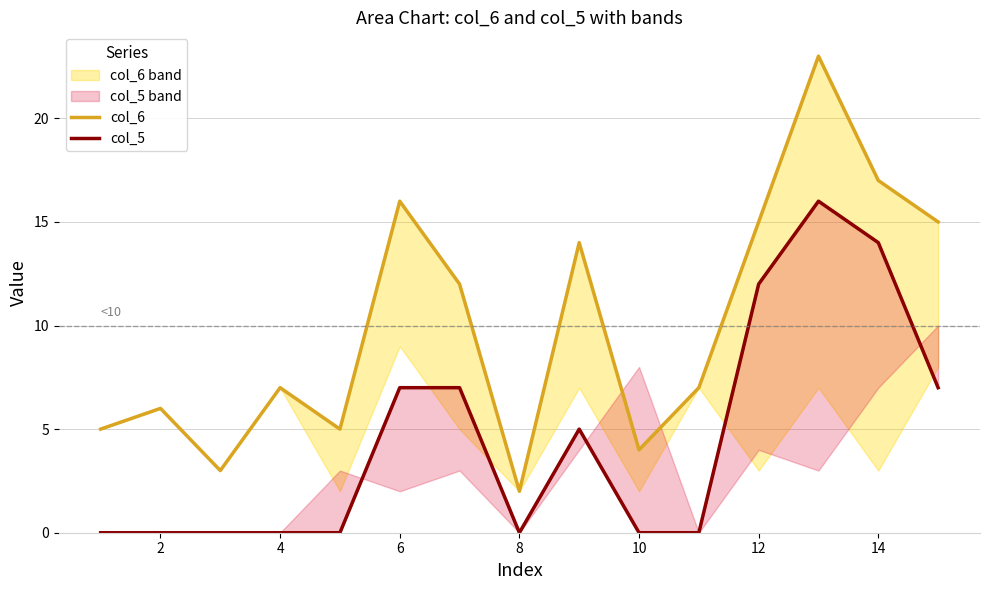

At how many categories does at least one series exceed 16?

2